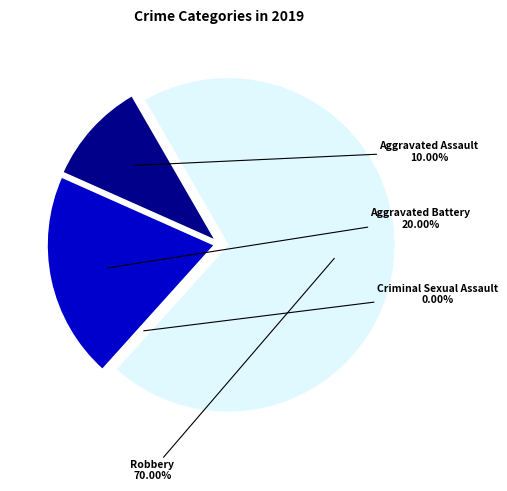

Do Criminal Sexual Assault and Robbery together represent more than half of the pie?

Yes